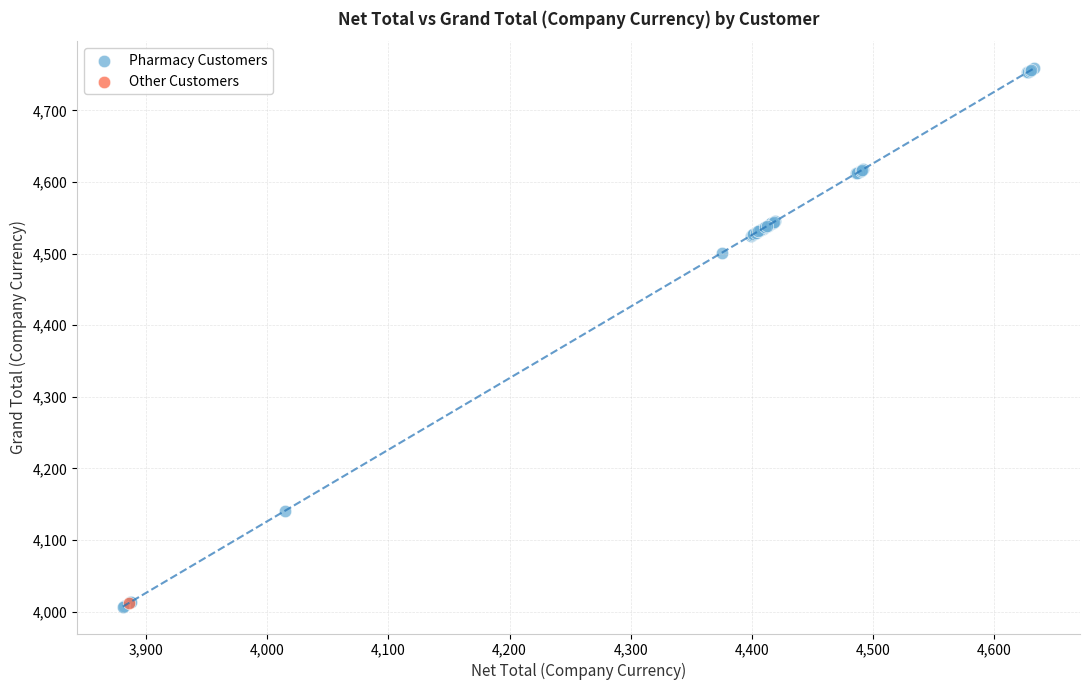

What are all the series names shown in the legend?

Pharmacy Customers, Other Customers